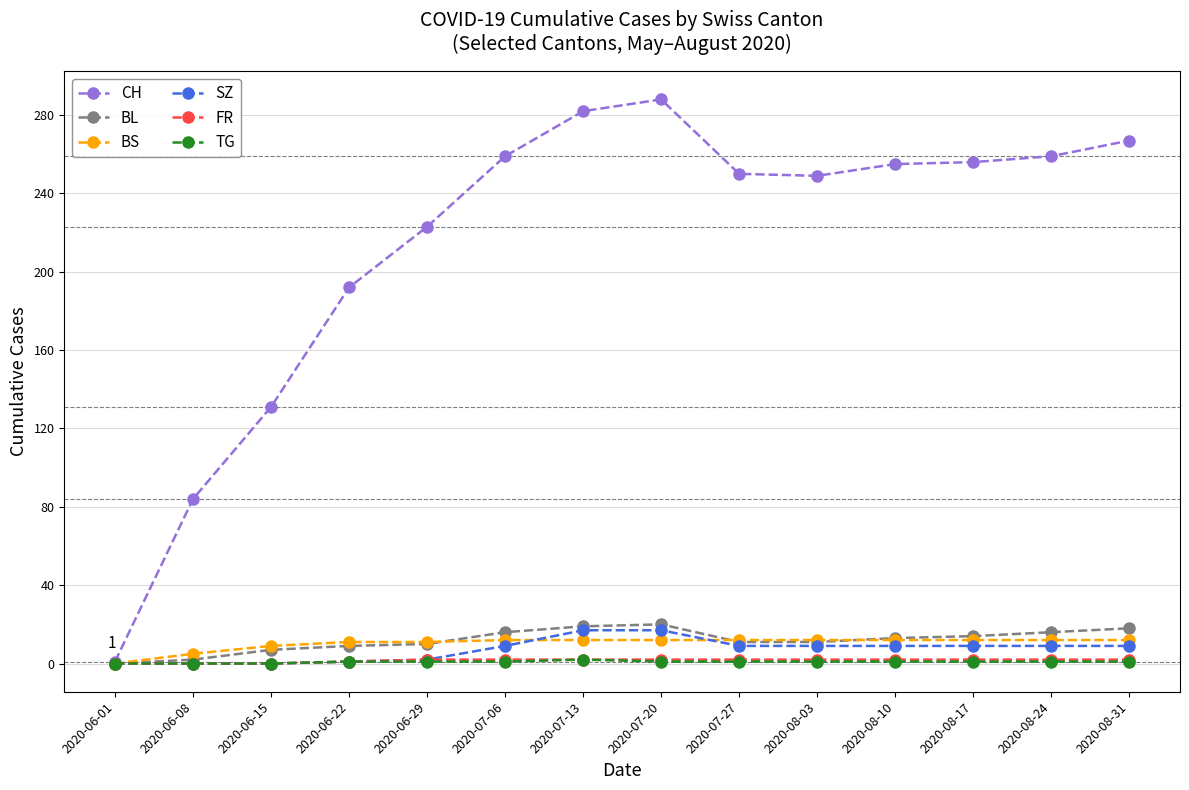

The value of FR at 2020-07-20 is 2. True or false?

True